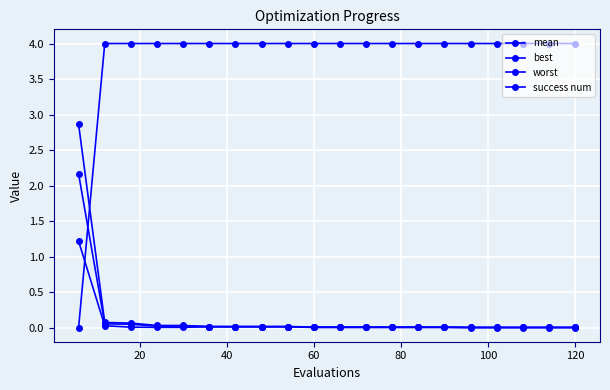

What is the average value of the mean series?

0.1